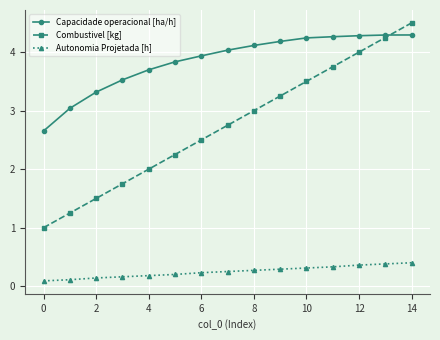

True or false: Autonomia Projetada [h] and Capacidade operacional [ha/h] cross at least once.

False